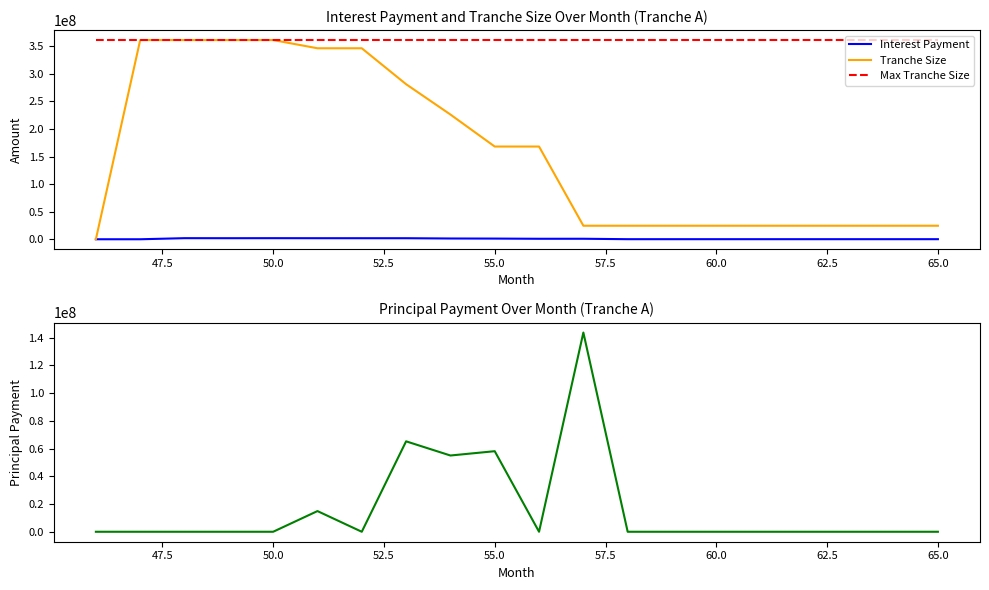

What is the sum of the Tranche Size values at 60.0 and 65.0?

49118556.5